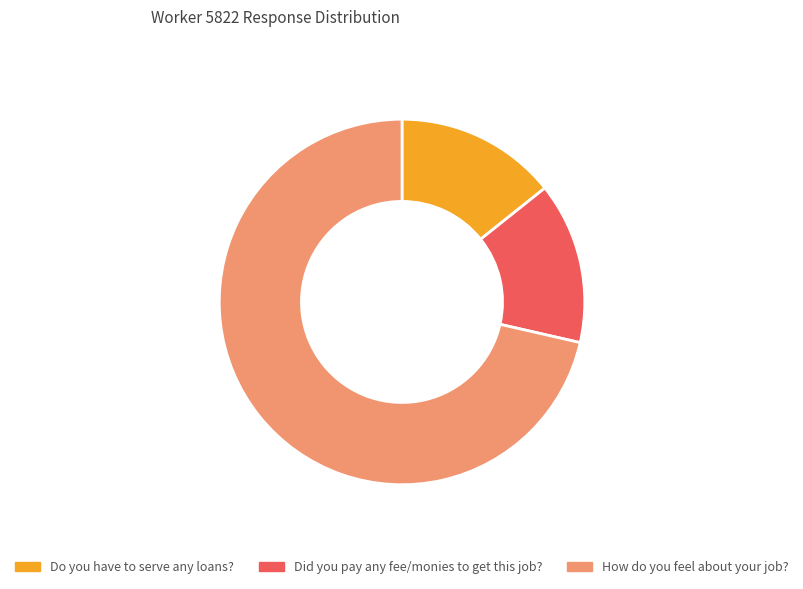

Which slice is the largest?

How do you feel about your job?